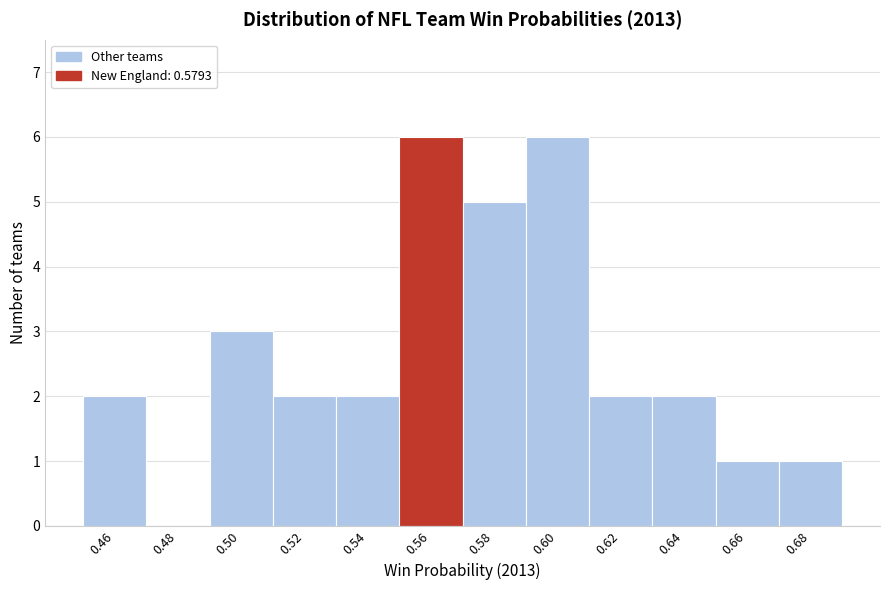

Reading left to right, list all the values displayed in this chart.

0.46=2	0.48=0	0.50=3	0.52=2	0.54=2	0.56=6	0.58=5	0.60=6	0.62=2	0.64=2	0.66=1	0.68=1